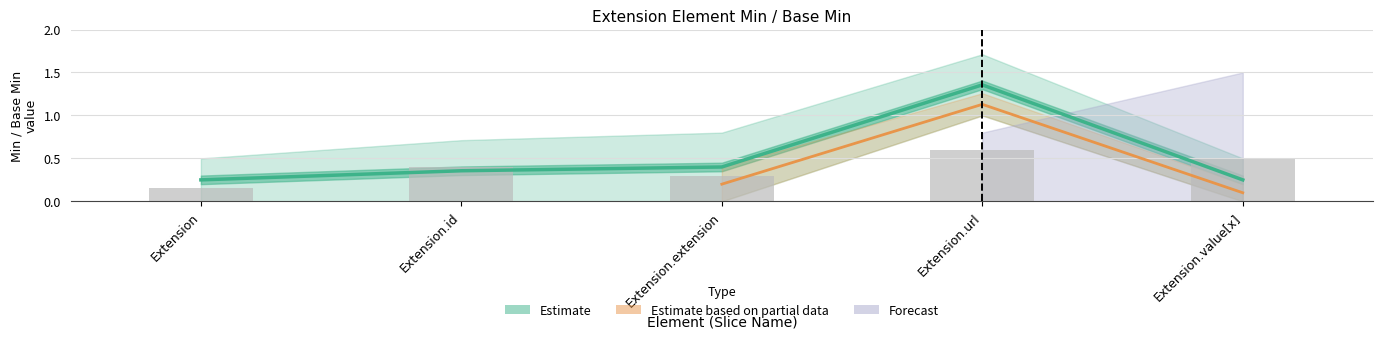

List the labels in order of value, largest first.

Extension.url, Extension.extension, Extension.id, Extension, Extension.value[x]